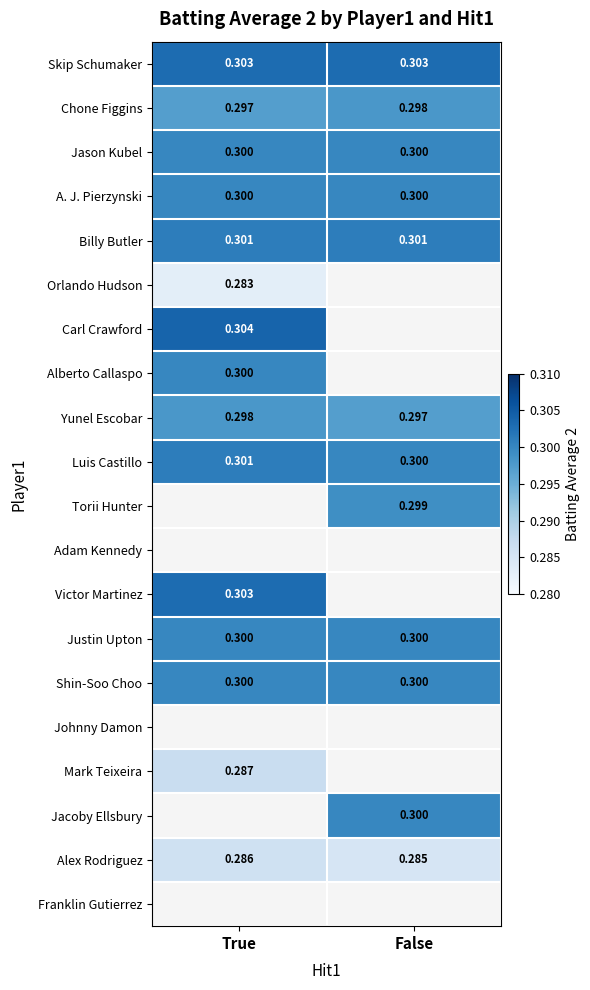

Is the value of Justin Upton at True greater than the value of Alex Rodriguez at False?

Yes